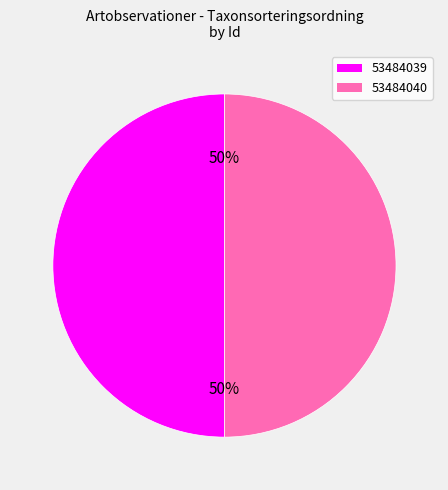

How many slices are in this pie chart?

2